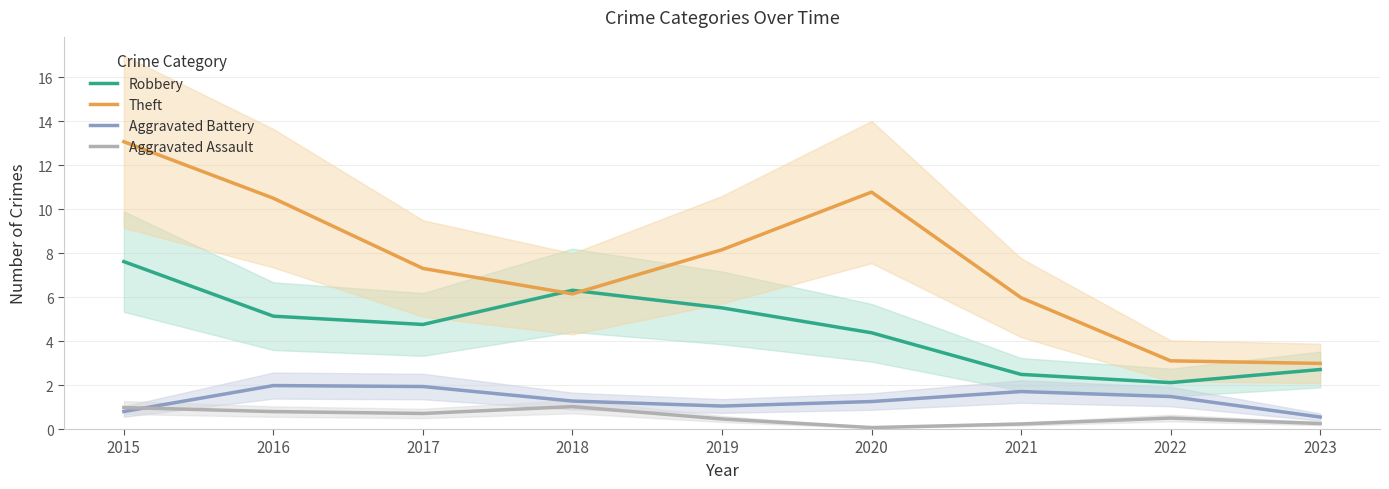

True or false: Aggravated Assault has more than 1 interior local peaks.

True